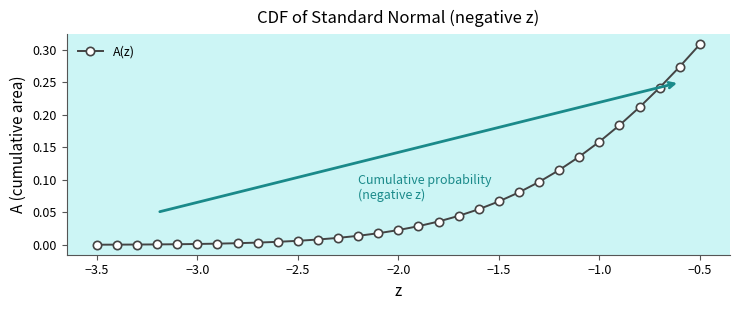

Which label corresponds to the largest value in the chart?

−0.5